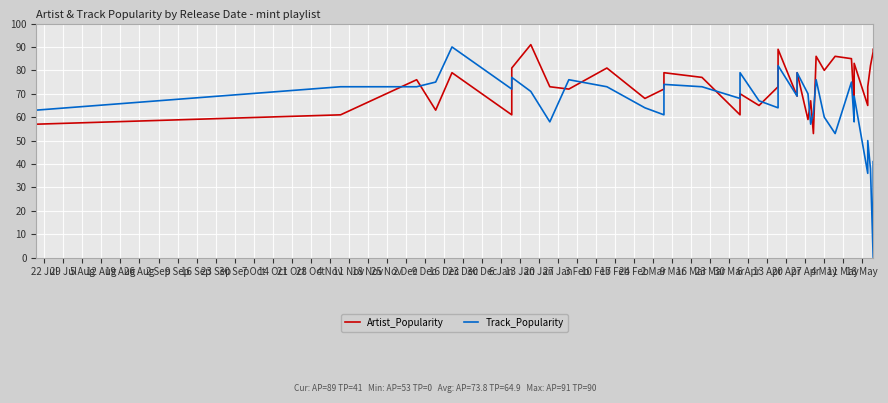

Which series has the widest spread of values?

Track_Popularity